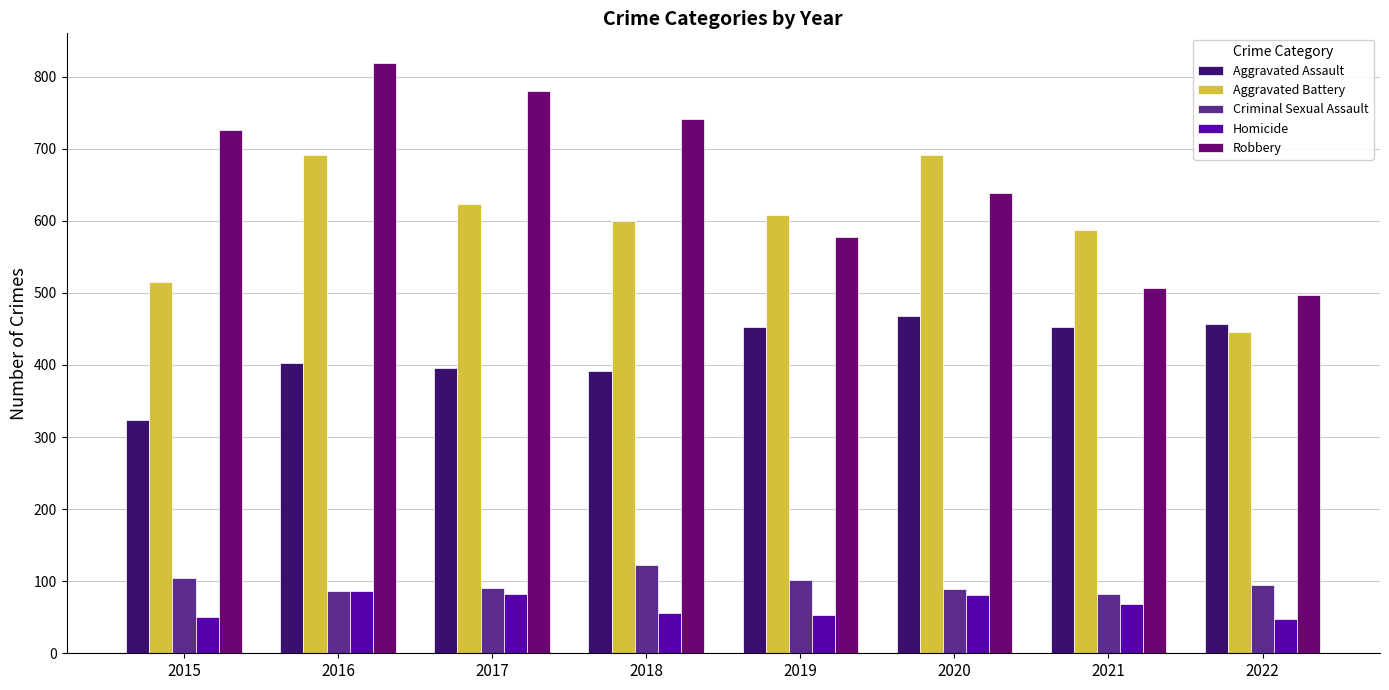

What is the sum of the Aggravated Battery values at 2021 and 2017?

1210